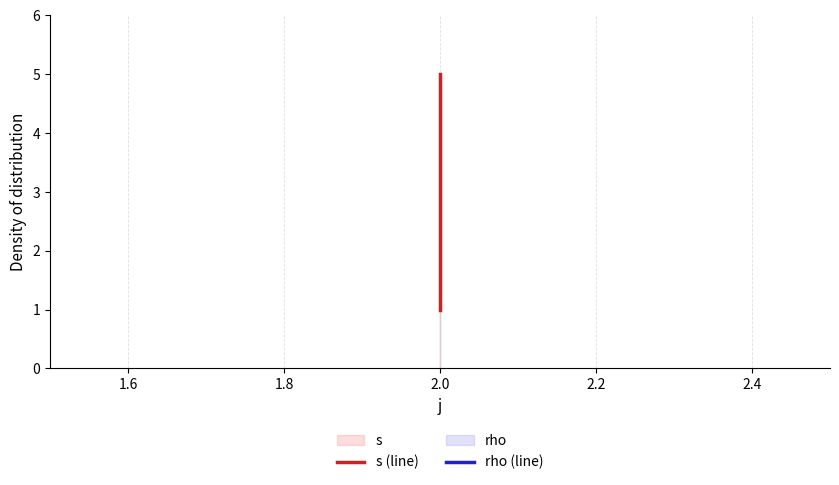

Which series has the largest range (max minus min)?

s (line)